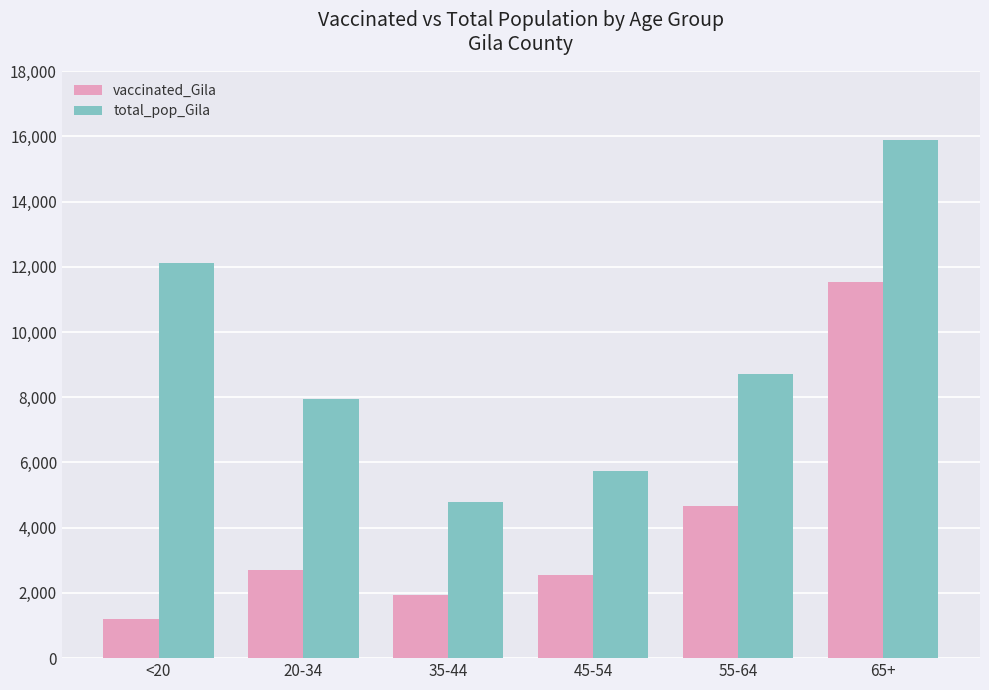

Reading left to right, transcribe all the data shown in this chart.

vaccinated_Gila: 1195	2692	1949	2562	4661	11528
total_pop_Gila: 12107	7943	4775	5745	8718	15871